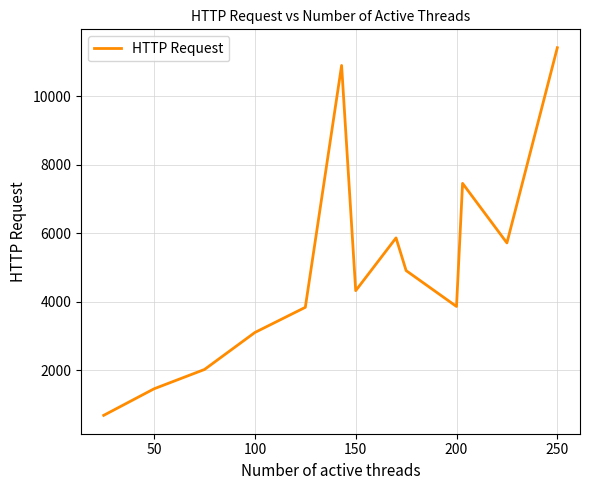

How many values are below 4325?

6